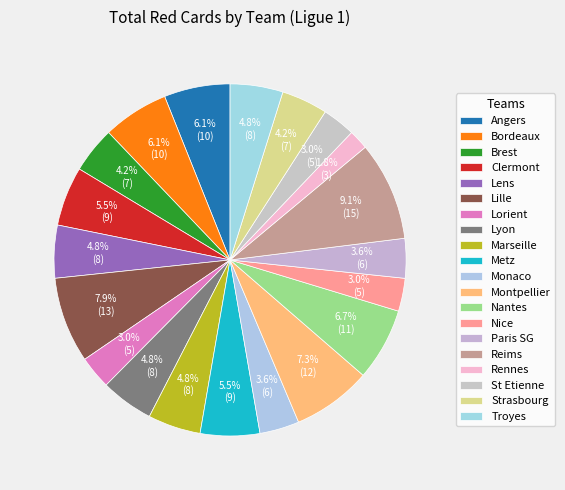

Is it true that Marseille is 5% of the pie?

True